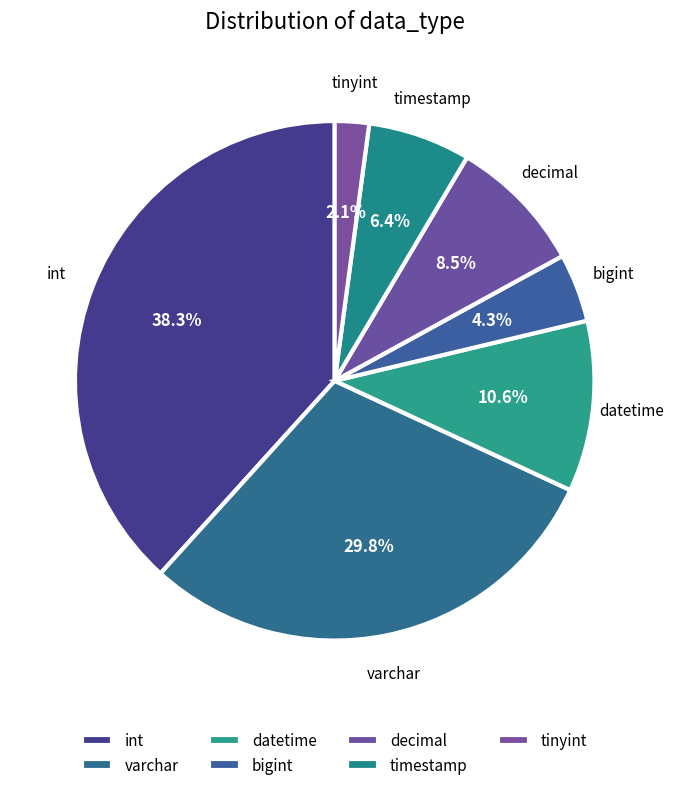

Approximately how many times larger is the value at datetime compared to tinyint?

5.0